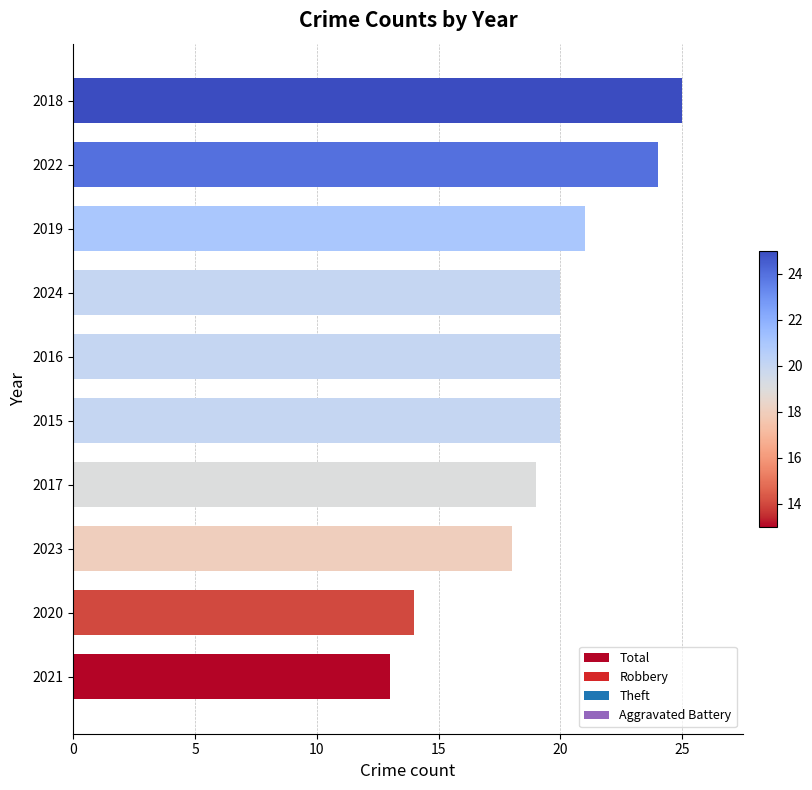

Reading top to bottom, transcribe all the data shown in this chart.

2018=25	2022=24	2019=21	2024=20	2016=20	2015=20	2017=19	2023=18	2020=14	2021=13